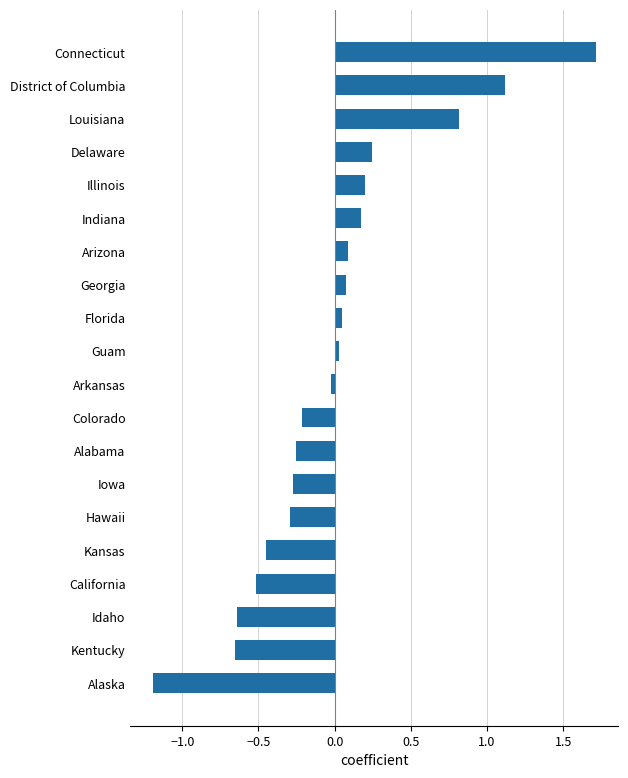

What is the label of the 9th bar from the bottom?

Colorado